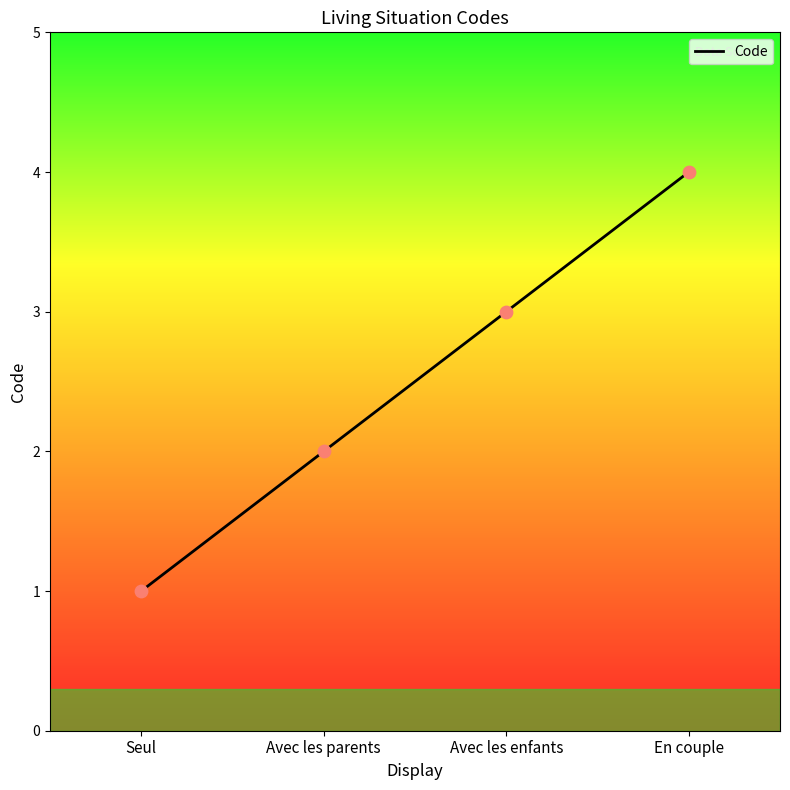

Approximately how many times larger is the value at Avec les enfants compared to Avec les parents?

1.5